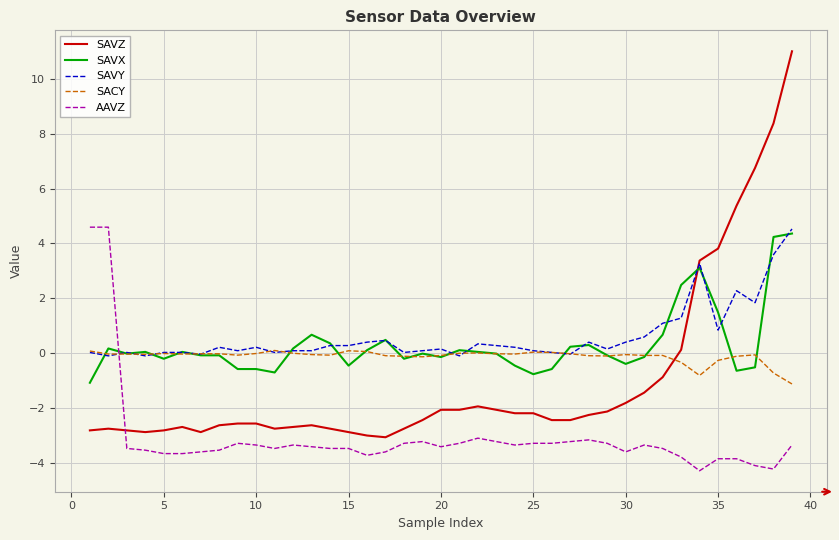

How many times do SACY and AAVZ cross each other?

1